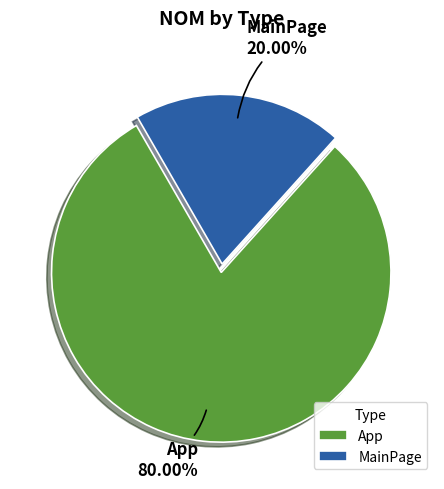

Count the number of slices in the pie.

2